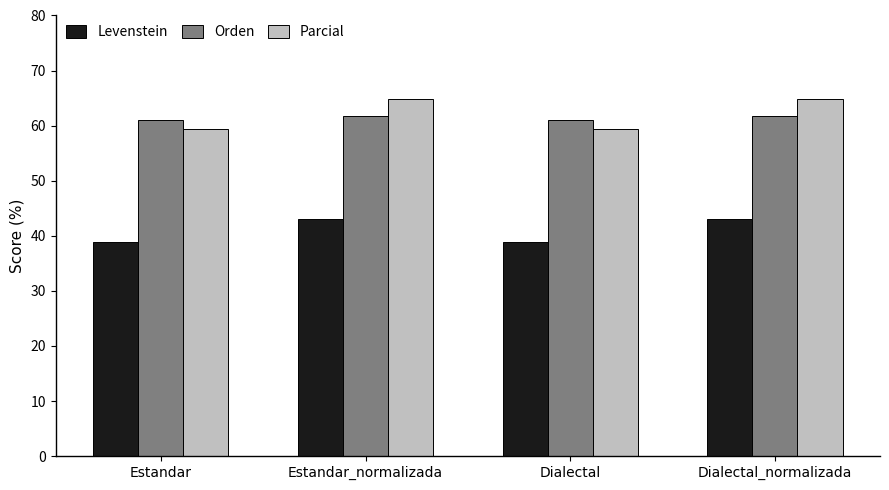

What is the difference between the maximum and second lowest values in the Orden series?

0.6